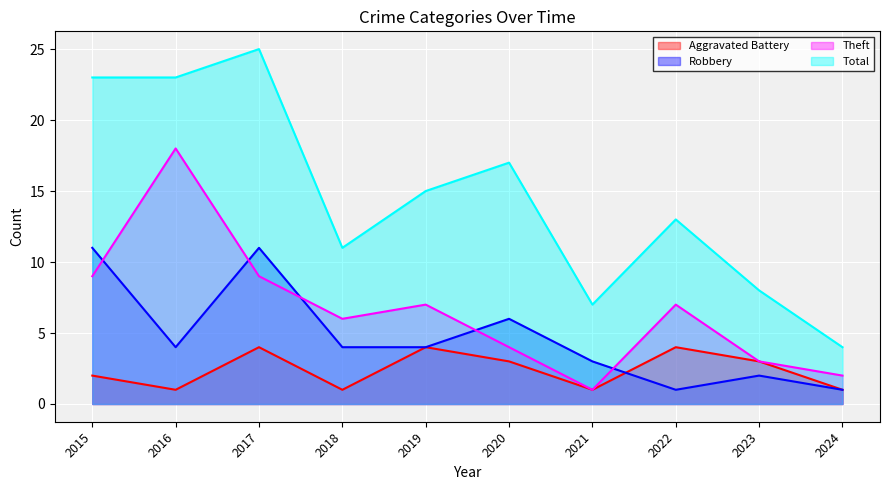

True or false: Aggravated Battery and Total cross at least once.

False